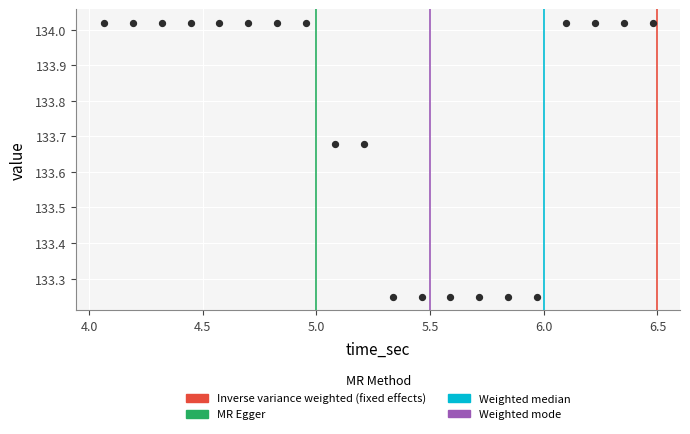

What is the range of Y values (max minus min)?

0.8